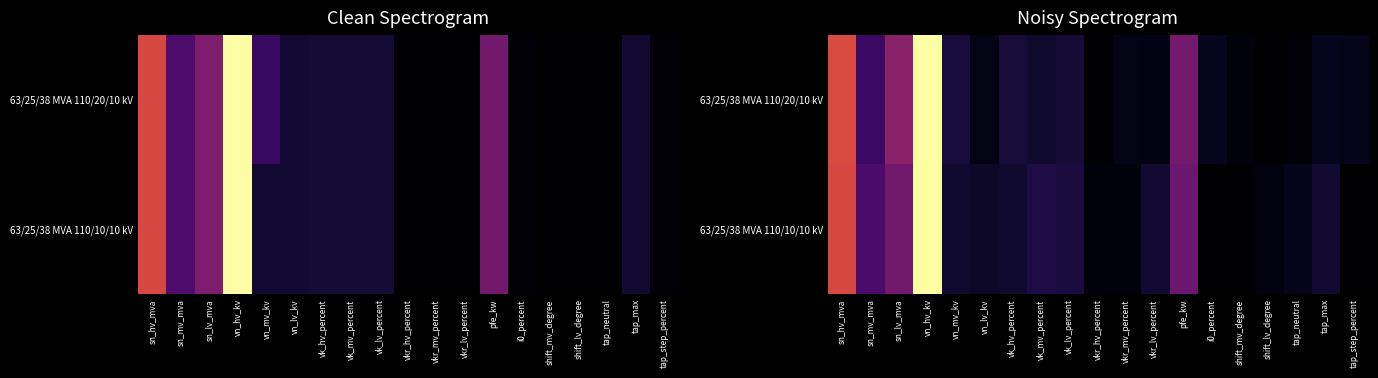

At which category is the sum across all series the highest?

vn_hv_kv